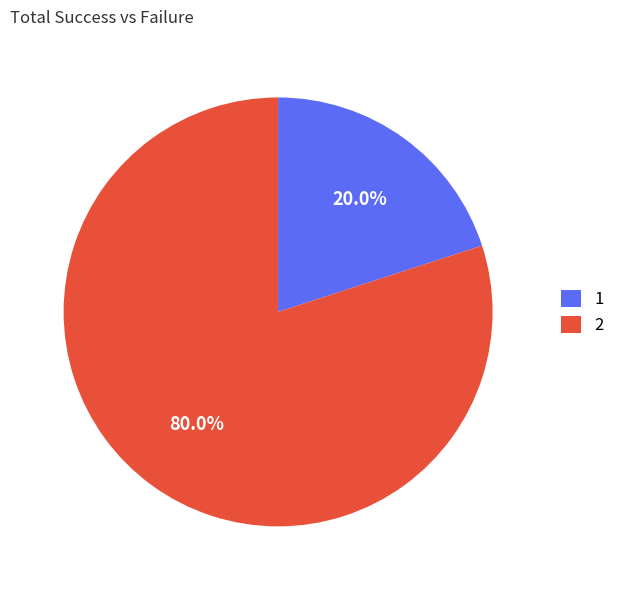

Does 2 account for over 50% of the chart?

Yes